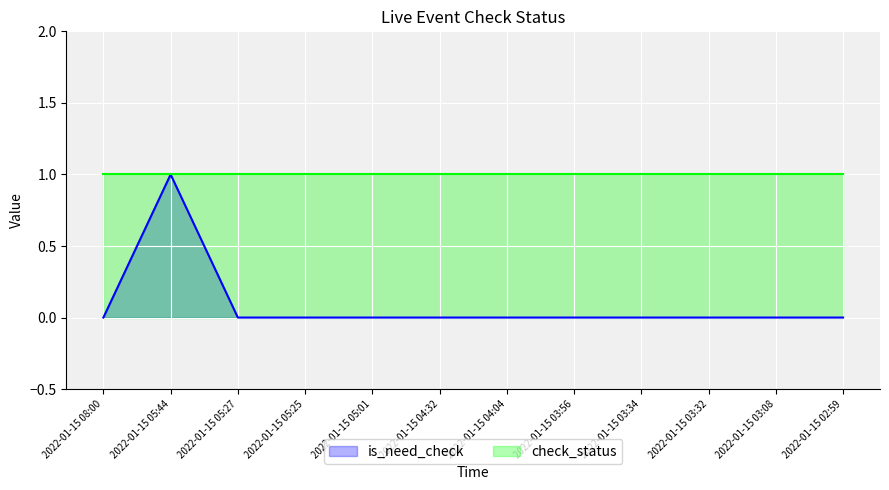

Which category has the lowest value across all series?

2022-01-15 08:00